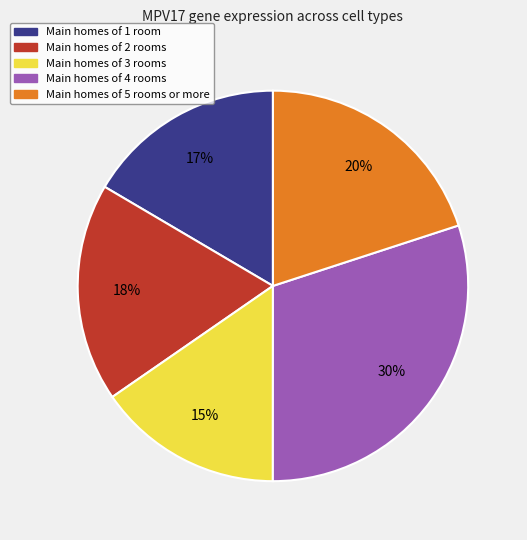

Does any single category account for the majority?

No